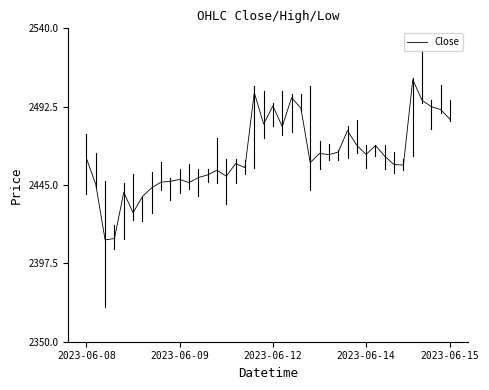

True or false: the data has more than 1 interior local peaks.

True